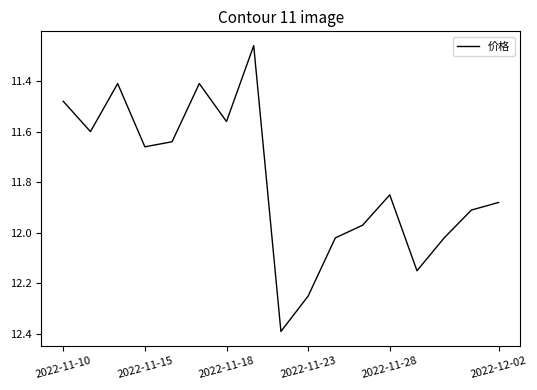

What is the maximum value shown in the chart?

12.4